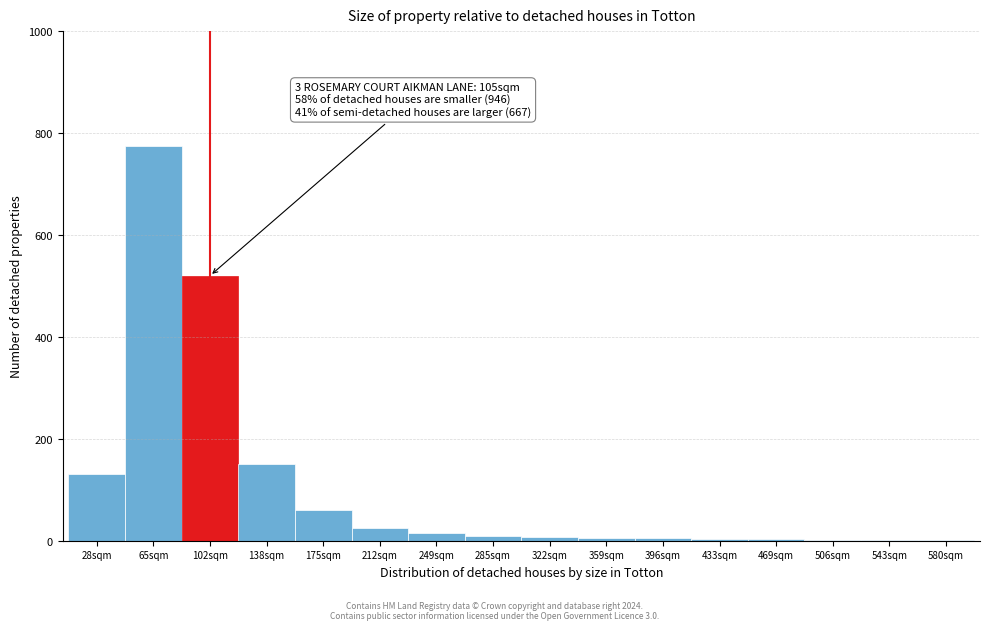

What is the maximum value shown in the chart?

775